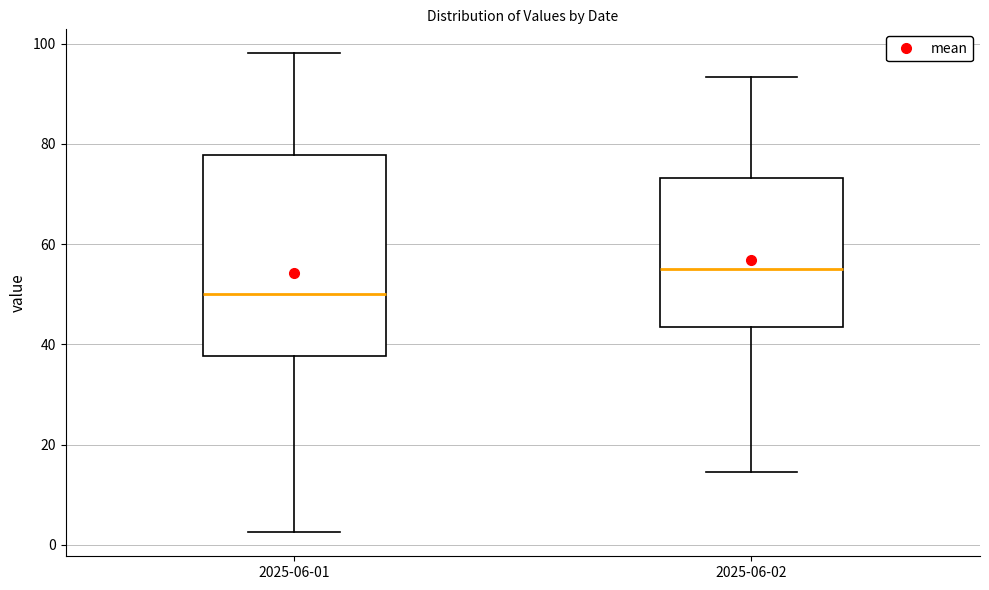

Reading left to right, read every box against the y-axis: the position of its median line, the range the box covers, and the ends of its whiskers. The values are not printed on the chart, so give them approximately, as read against the axis.

2025-06-01: median 50, box 38 to 78, whiskers 2 to 98
2025-06-02: median 56, box 44 to 74, whiskers 14 to 94